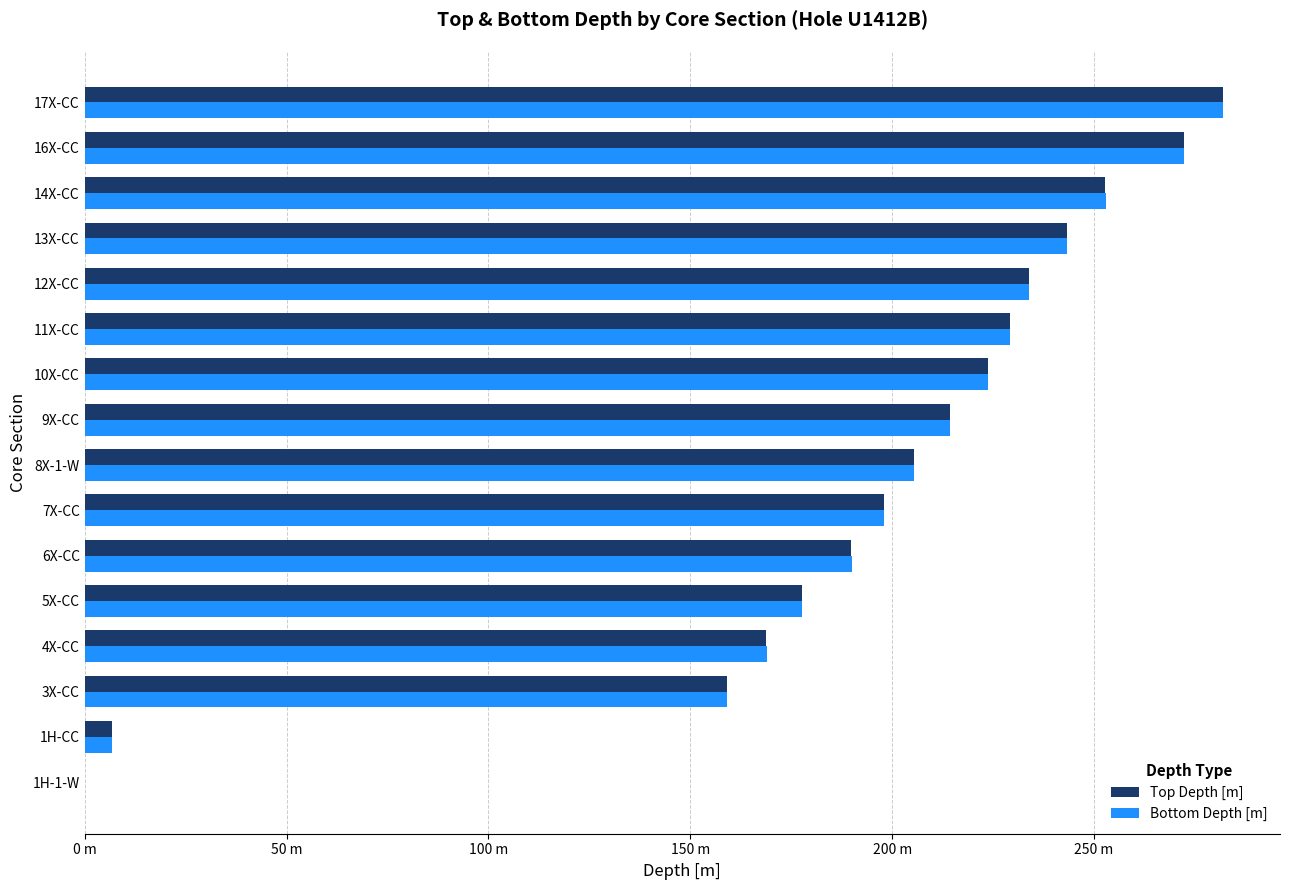

What are all the series names shown in the legend?

Top Depth [m], Bottom Depth [m]